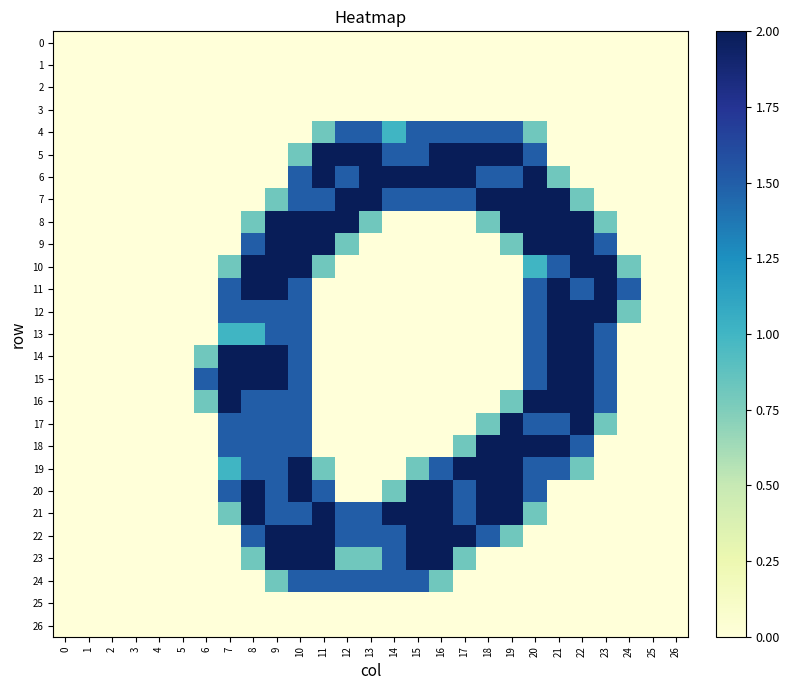

At how many categories does at least one series exceed 1?

19